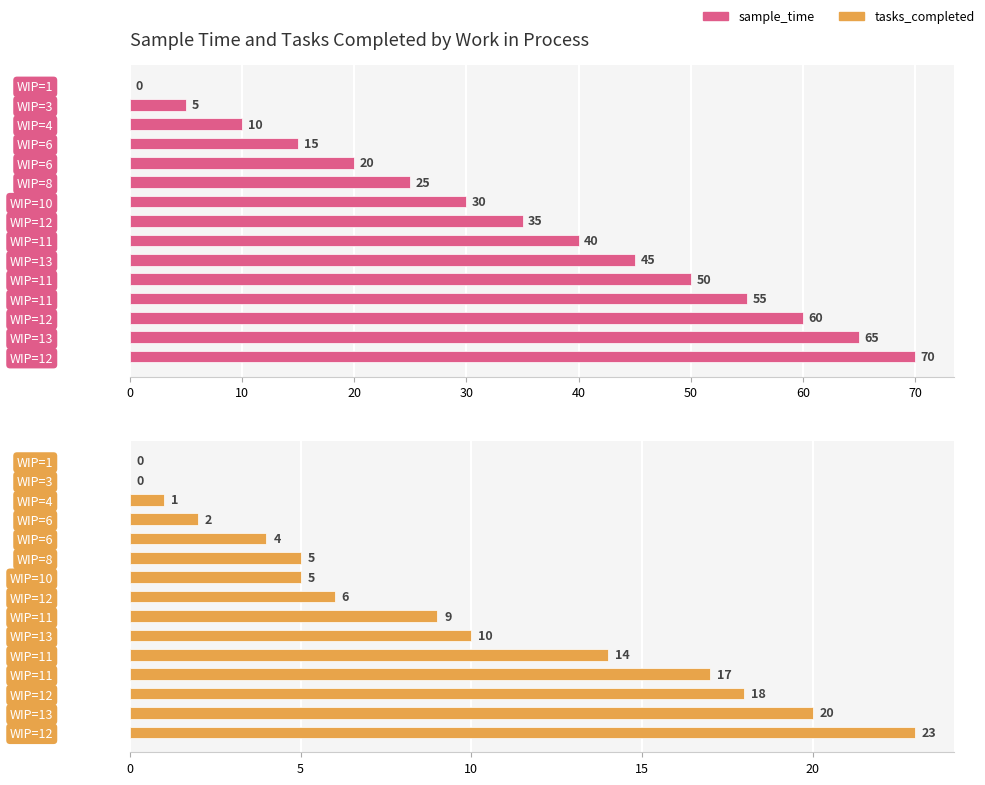

Which series has the largest total across all categories?

sample_time